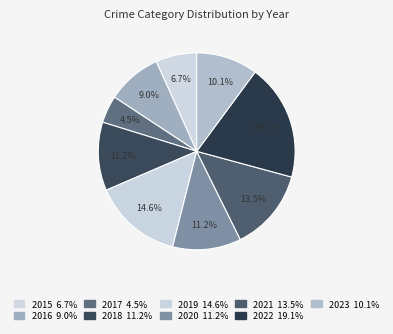

Is 2015 the majority of the pie?

No